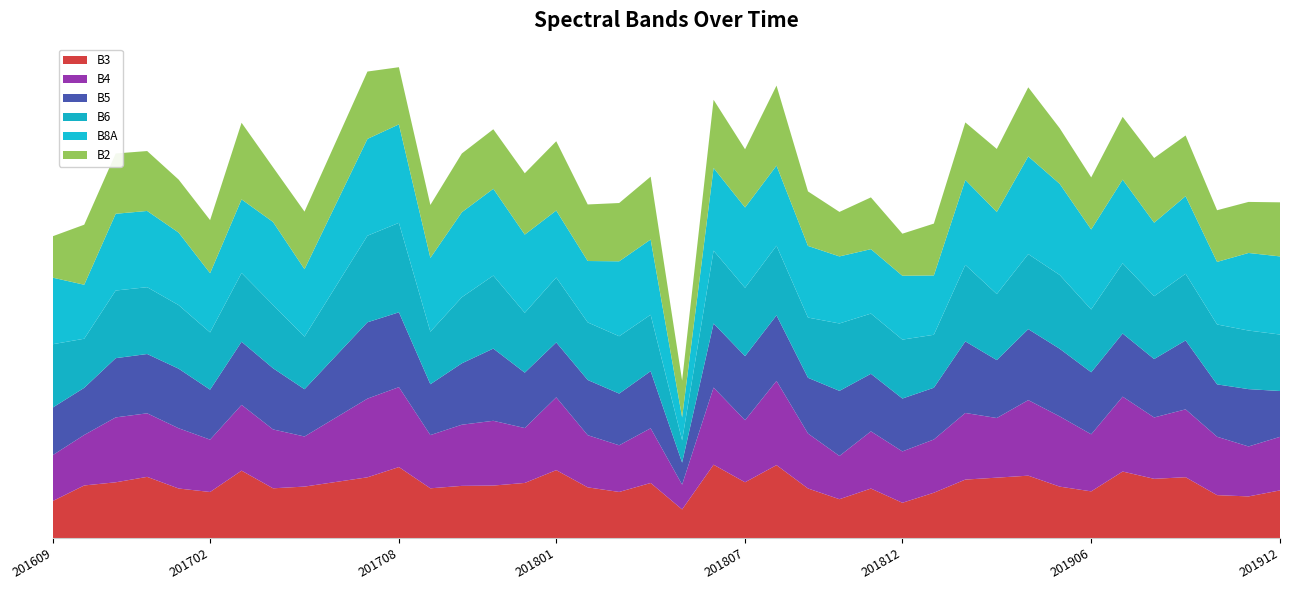

Reading right to left, list all the values displayed in this chart.

B3: 201912=1386	201911=1211	201910=1248	201909=1770	201908=1723	201907=1935	201906=1358	201905=1496	201904=1815	201903=1757	201902=1701	201901=1318	201812=1026	201811=1440	201810=1130	201809=1442	201808=2122	201807=1623	201806=2134	201805=832	201804=1602	201803=1341	201802=1475	201801=1976	201712=1603	201711=1527	201710=1518	201709=1447	201708=2065	201707=1767	201706=1632	201705=1497	201704=1447	201703=1961	201702=1340	201701=1441	201612=1780	201611=1622	201610=1530	201609=1077
B4: 201912=1559	201911=1454	201910=1700	201909=1975	201908=1786	201907=2180	201906=1661	201905=2044	201904=2199	201903=1736	201902=1939	201901=1550	201812=1495	201811=1665	201810=1259	201809=1600	201808=2451	201807=1806	201806=2245	201805=722	201804=1593	201803=1358	201802=1518	201801=2119	201712=1598	201711=1885	201710=1780	201709=1549	201708=2327	201707=2290	201706=1874	201705=1458	201704=1714	201703=1915	201702=1524	201701=1754	201612=1850	201611=1889	201610=1470	201609=1336
B5: 201912=1334	201911=1669	201910=1524	201909=2006	201908=1700	201907=1838	201906=1805	201905=1968	201904=2066	201903=1686	201902=2083	201901=1506	201812=1539	201811=1675	201810=1894	201809=1622	201808=1908	201807=1865	201806=1865	201805=641	201804=1661	201803=1505	201802=1607	201801=1598	201712=1612	201711=2102	201710=1787	201709=1480	201708=2178	201707=2222	201706=1799	201705=1376	201704=1780	201703=1837	201702=1454	201701=1734	201612=1726	201611=1724	201610=1372	201609=1385
B6: 201912=1644	201911=1705	201910=1744	201909=1941	201908=1829	201907=2044	201906=1828	201905=2148	201904=2184	201903=1922	201902=2227	201901=1542	201812=1715	201811=1753	201810=1962	201809=1753	201808=2027	201807=1989	201806=2120	201805=650	201804=1642	201803=1669	201802=1676	201801=1889	201712=1742	201711=2125	201710=1923	201709=1529	201708=2604	201707=2520	201706=2025	201705=1530	201704=1843	201703=2002	201702=1666	201701=1850	201612=1945	201611=1969	201610=1429	201609=1843
B8A: 201912=2274	201911=2258	201910=1821	201909=2259	201908=2140	201907=2435	201906=2329	201905=2653	201904=2844	201903=2389	201902=2472	201901=1727	201812=1859	201811=1875	201810=1952	201809=2085	201808=2331	201807=2338	201806=2407	201805=667	201804=2191	201803=2181	201802=1787	201801=1950	201712=2277	201711=2526	201710=2475	201709=2148	201708=2866	201707=2818	201706=2391	201705=1964	201704=2415	201703=2142	201702=1724	201701=2111	201612=2219	201611=2234	201610=1571	201609=1937
B2: 201912=1574	201911=1486	201910=1504	201909=1766	201908=1883	201907=1827	201906=1516	201905=1618	201904=2011	201903=1835	201902=1675	201901=1509	201812=1224	201811=1507	201810=1295	201809=1587	201808=2330	201807=1695	201806=1985	201805=1071	201804=1830	201803=1697	201802=1646	201801=2017	201712=1785	201711=1733	201710=1709	201709=1542	201708=1664	201707=1961	201706=1818	201705=1676	201704=1592	201703=2230	201702=1545	201701=1543	201612=1744	201611=1755	201610=1748	201609=1206